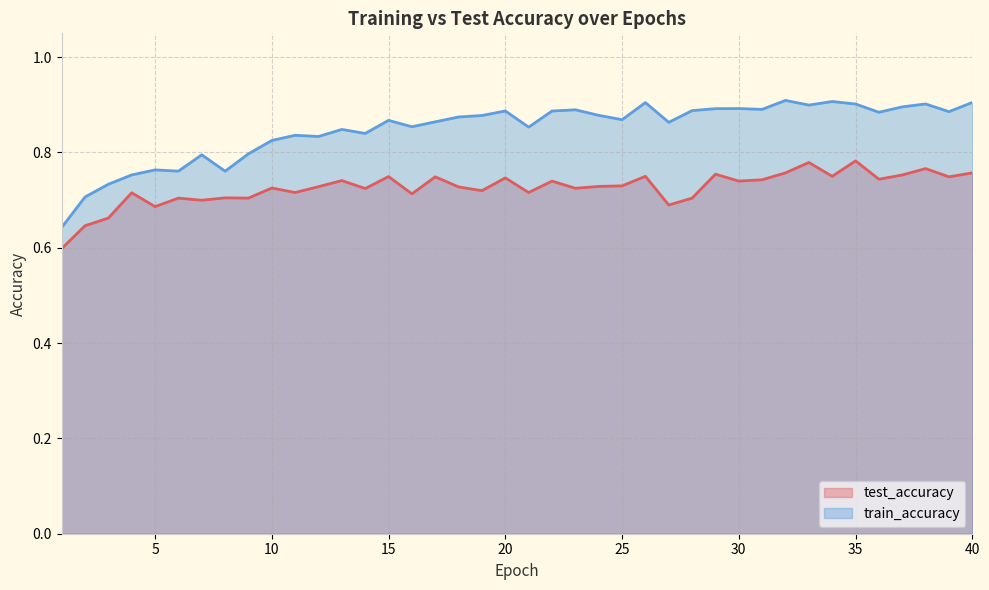

Between 21 and 25, which series saw the biggest shift?

train_accuracy